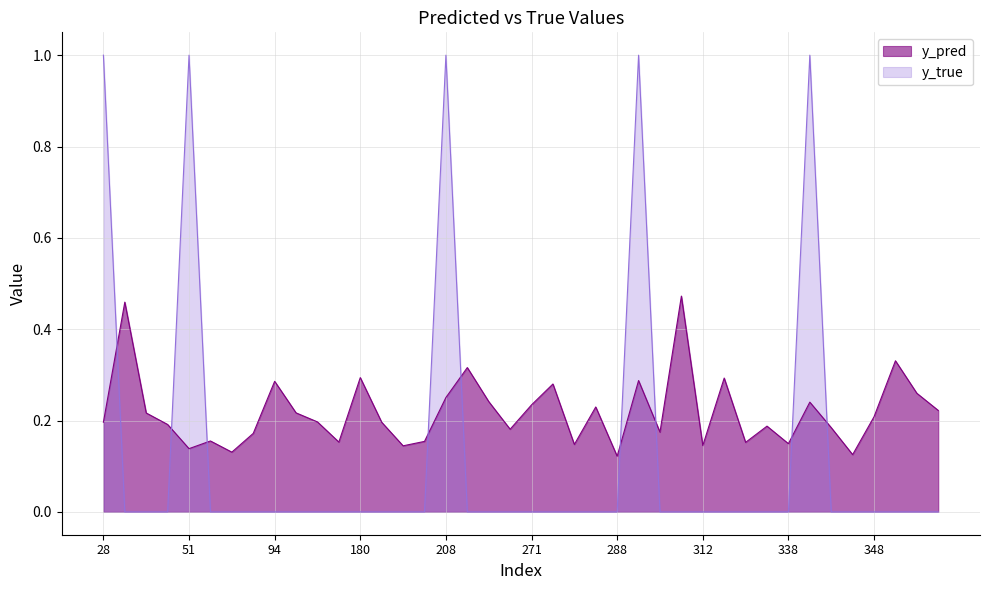

Read the y_pred value at 171.

0.2